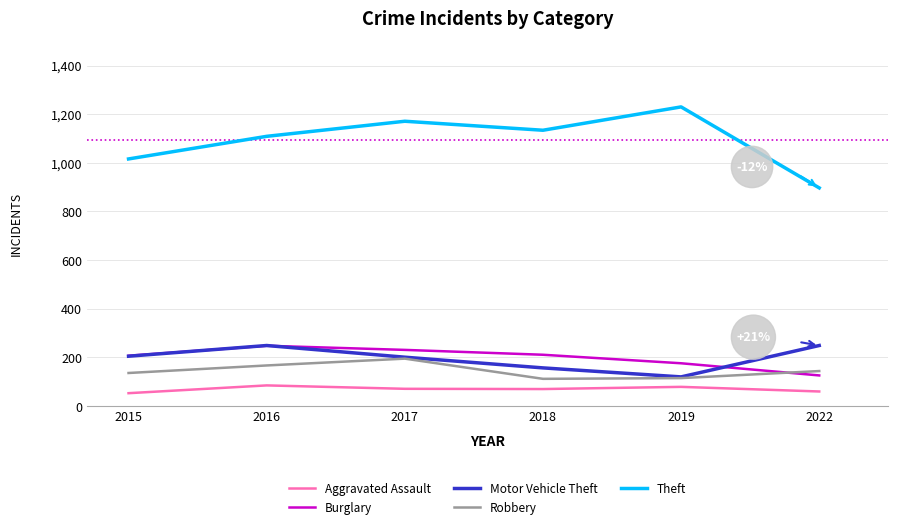

True or false: Aggravated Assault and Robbery cross at least once.

False